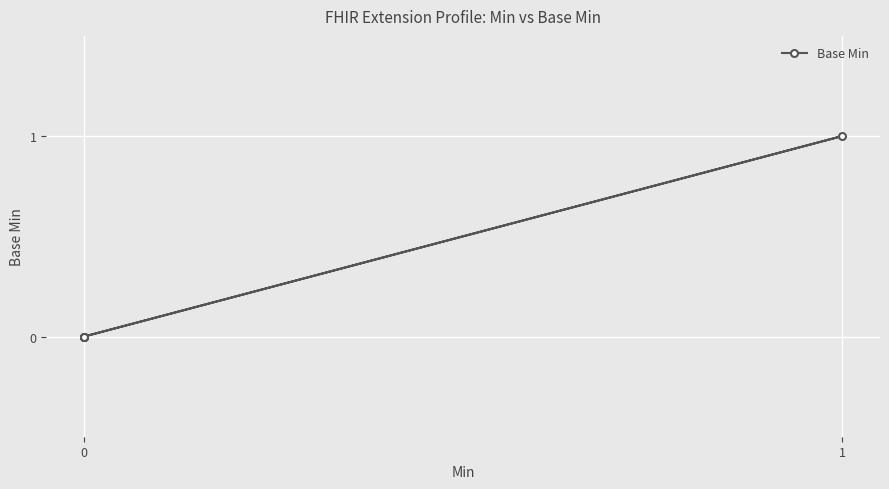

Is this an area chart (filled region under the line)?

No